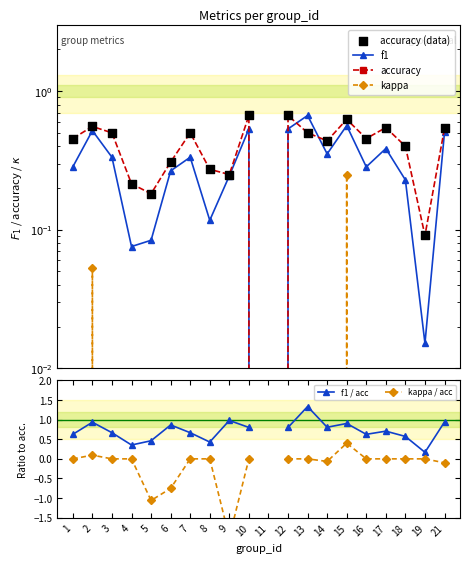

What is the total value across all series at 18?

1.6